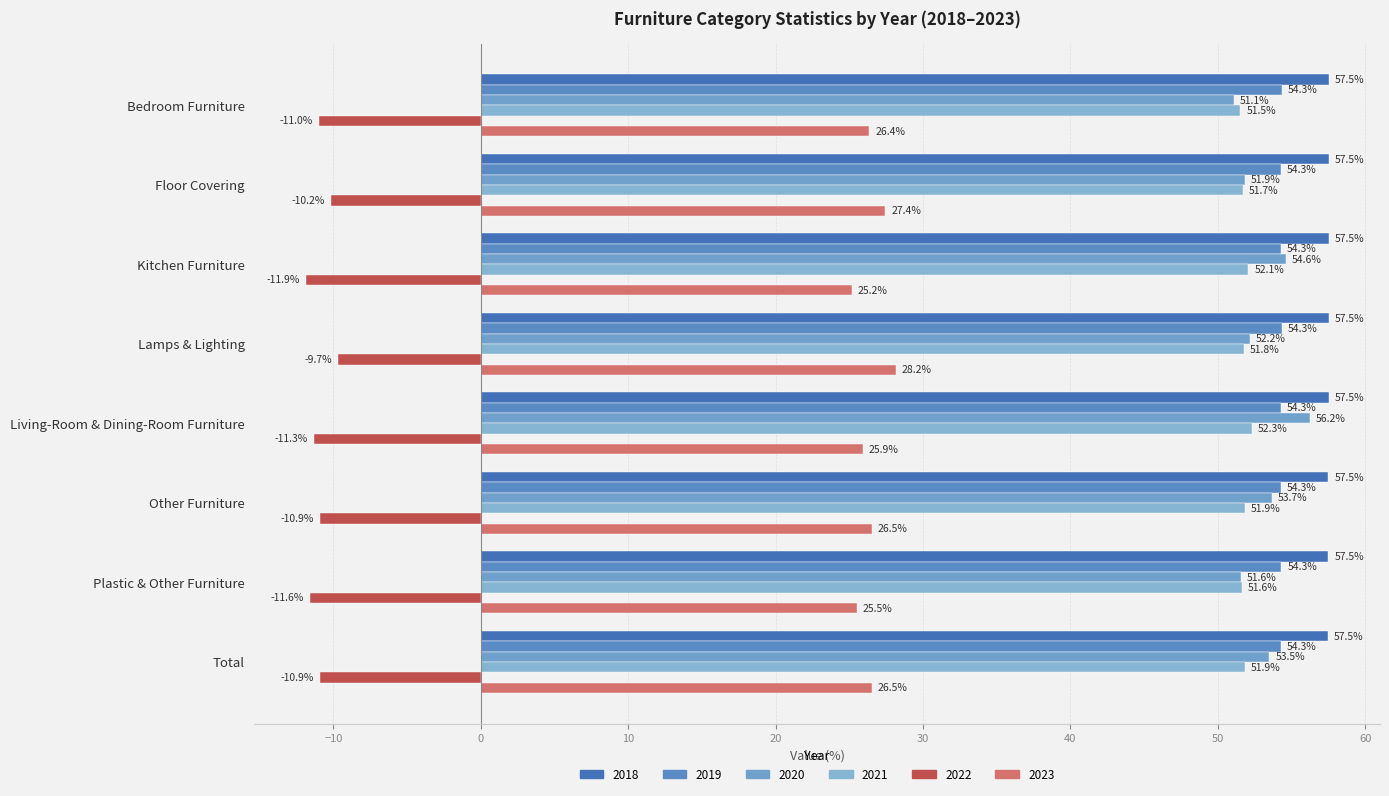

Which series has the largest range (max minus min)?

2020